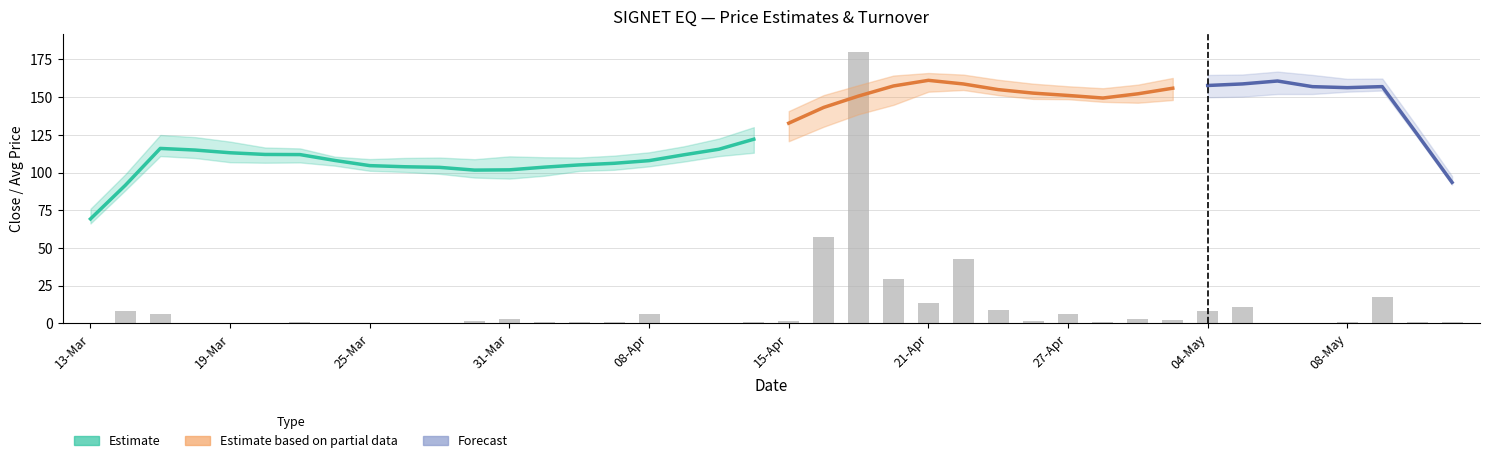

How many bars are there in each group?

5